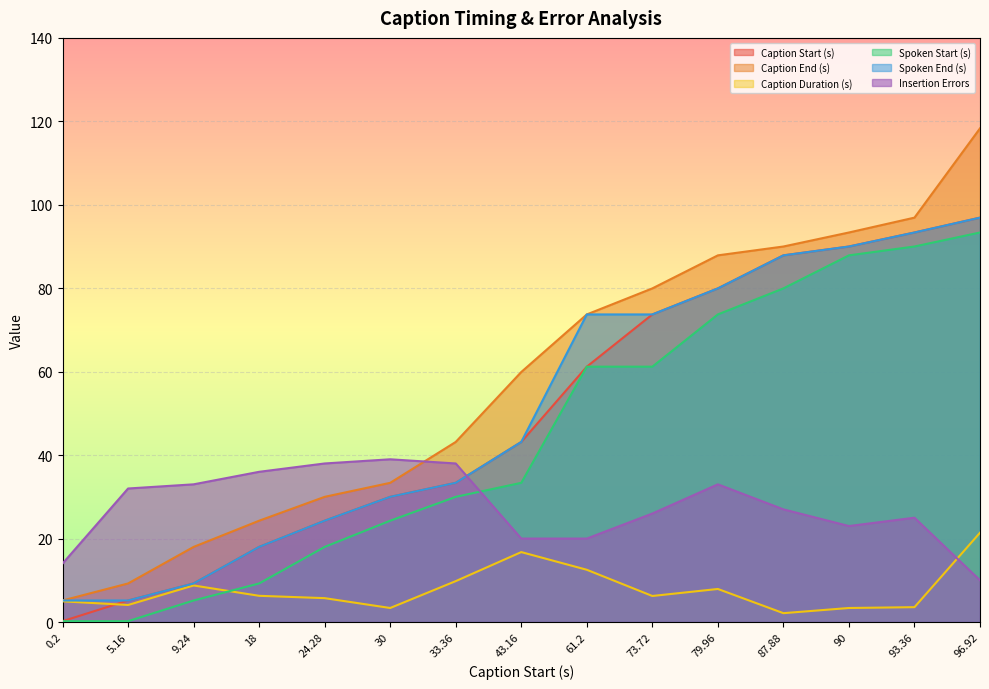

What is the difference between the highest and lowest values at 43.16?

43.2